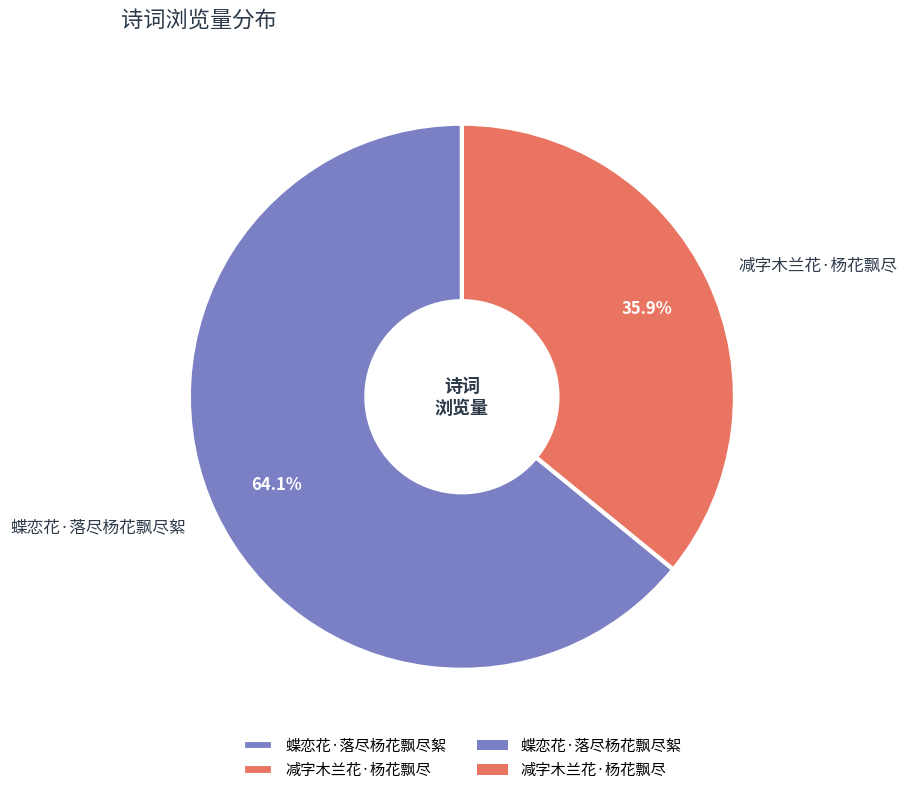

Which slice is the largest?

蝶恋花·落尽杨花飘尽絮